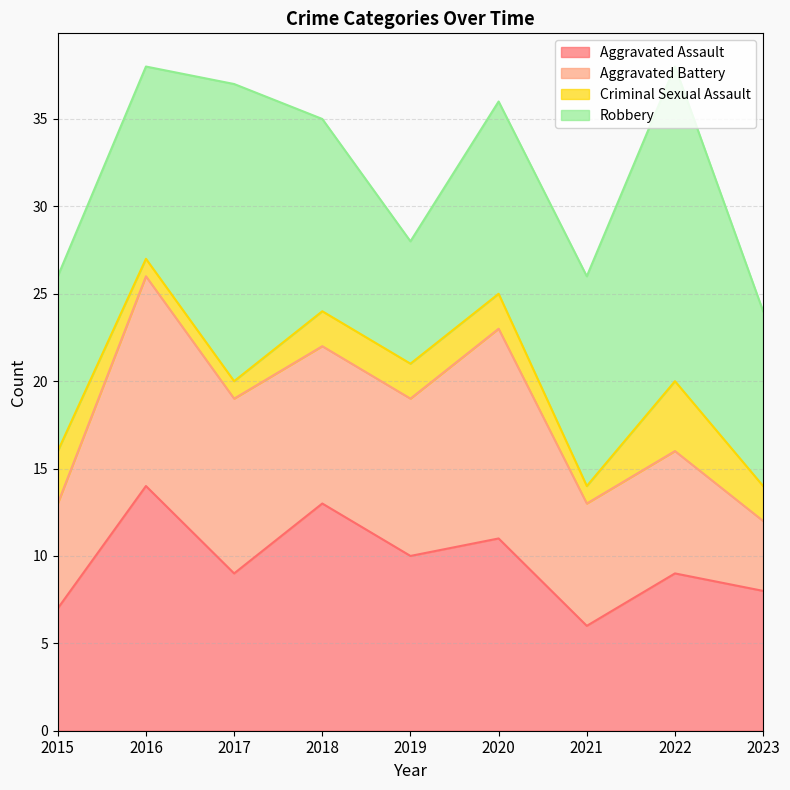

Between 2022 and 2021, which is larger?

2022